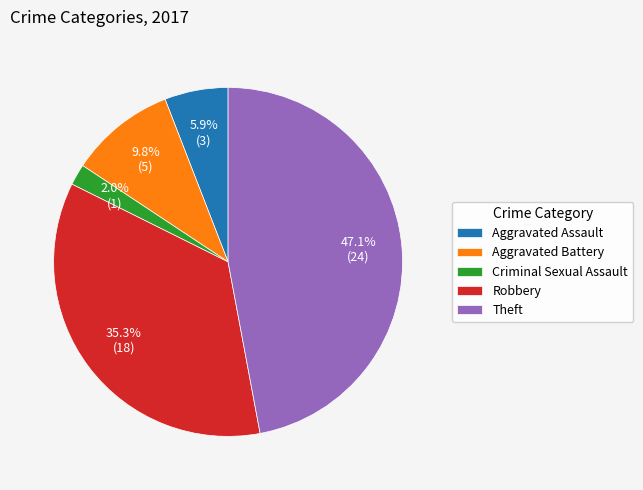

To the nearest percent, what is the average slice percentage?

20%